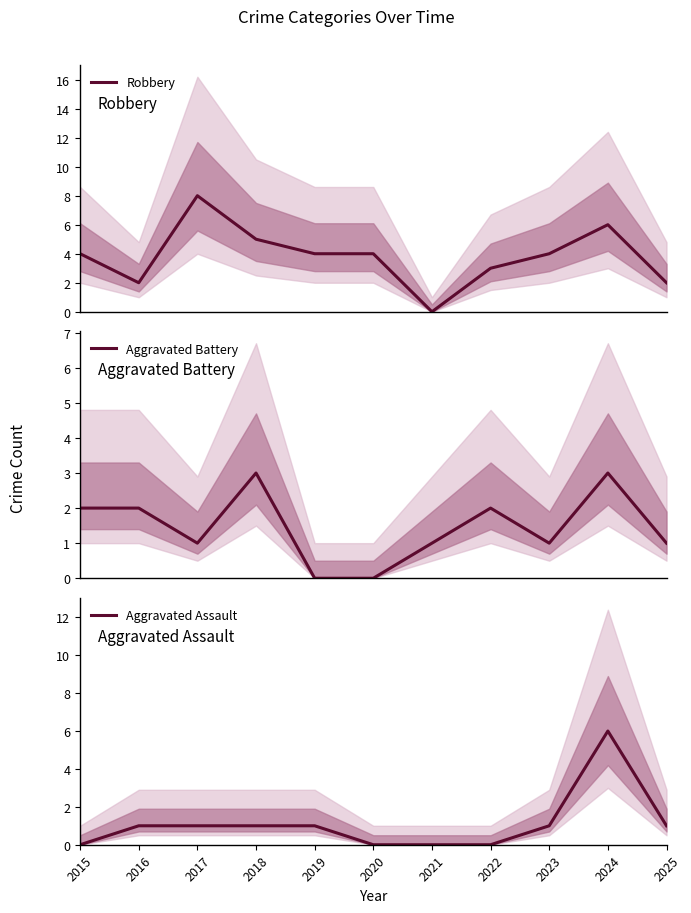

At how many categories does at least one series exceed 7?

1